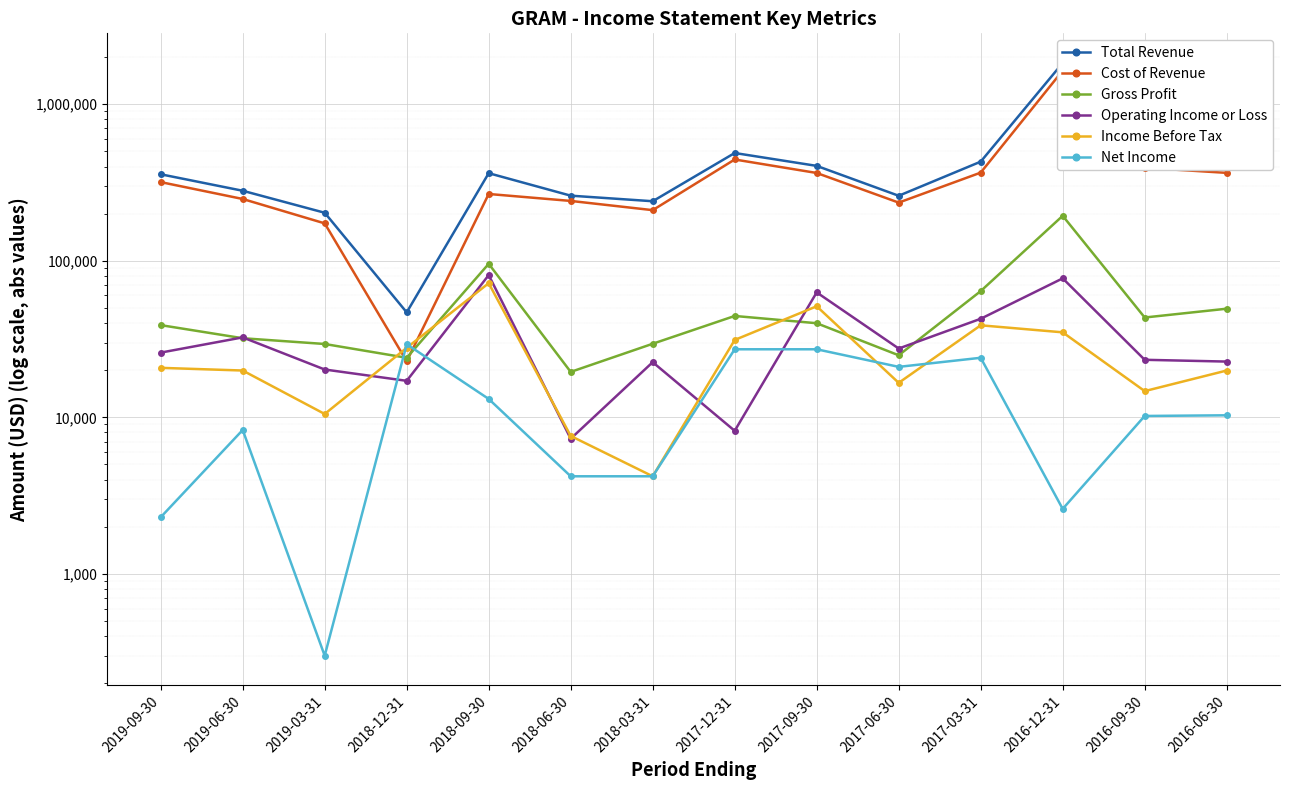

At which label is Net Income closest to 14800?

2018-09-30